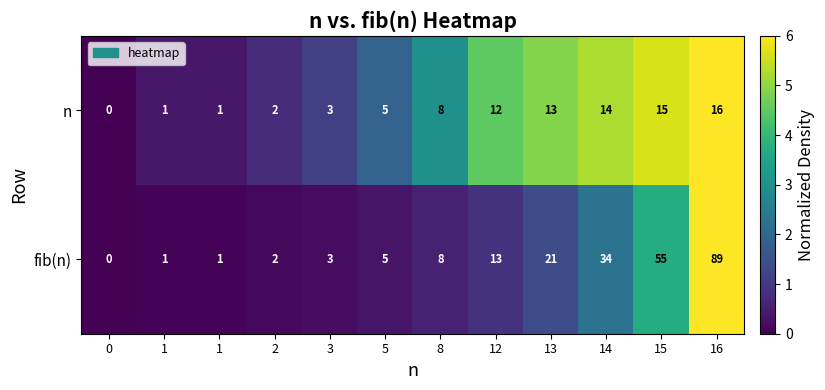

How many data points in fib(n) are less than 8?

6